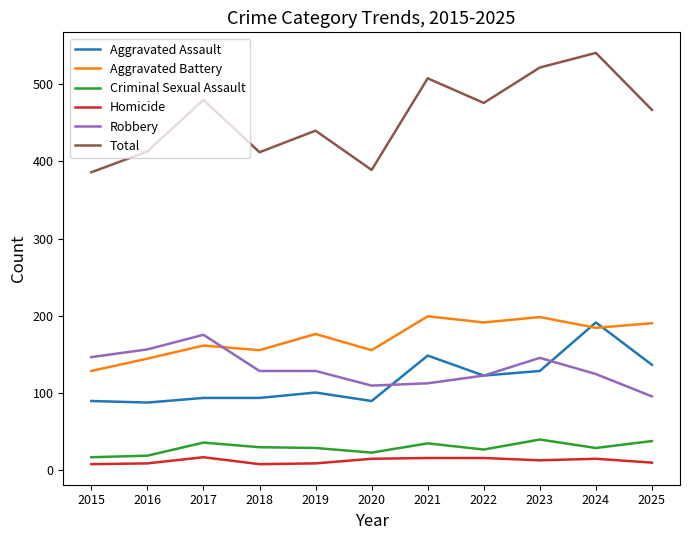

Which series has the largest total across all categories?

Total